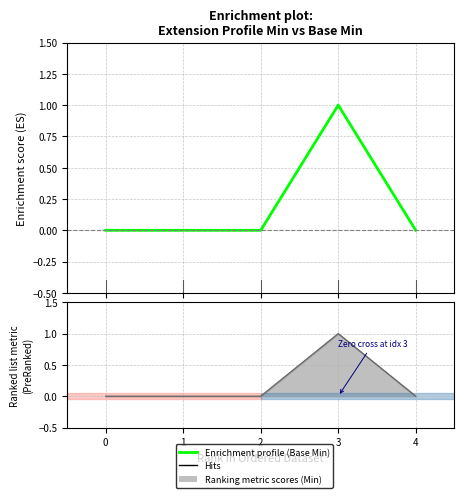

What is the value of the 4th point from the left?

1